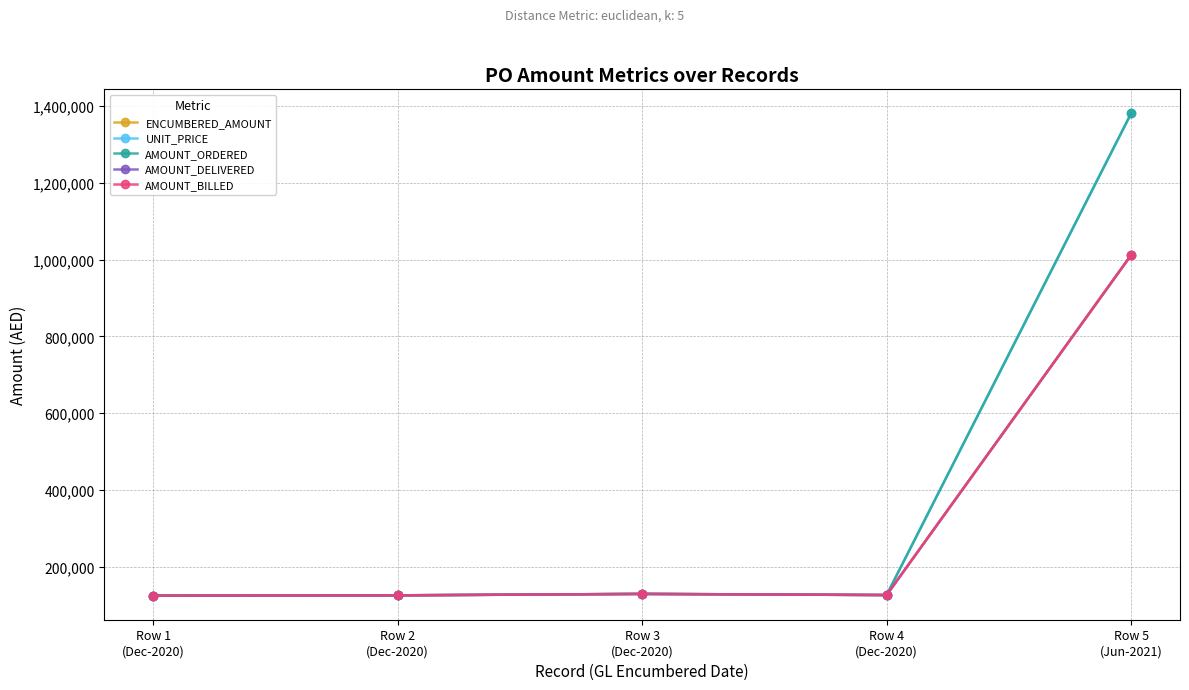

True or false: UNIT_PRICE has a value of 46697.9 at Row 2
(Dec-2020).

False